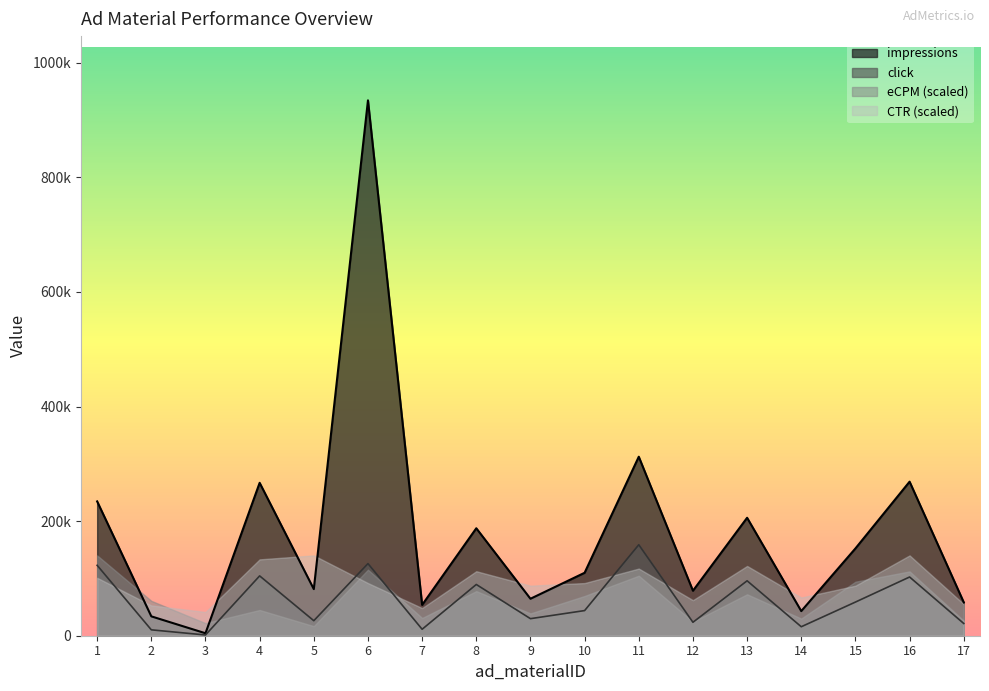

Does the chart display data point markers on the line(s)?

No